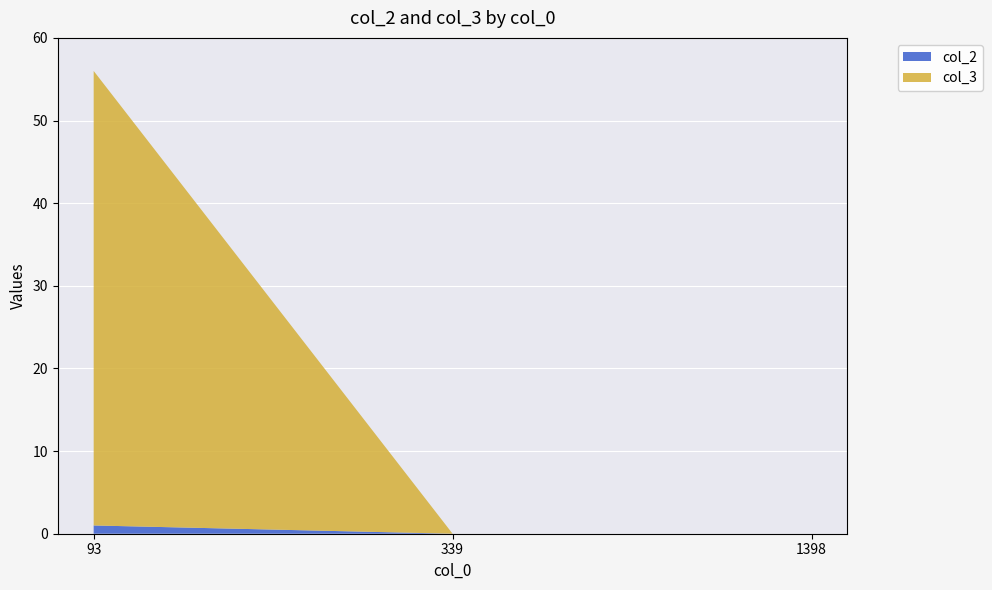

Reading left to right, list all the values displayed in this chart.

col_2: 1	0	0
col_3: 55	0	0